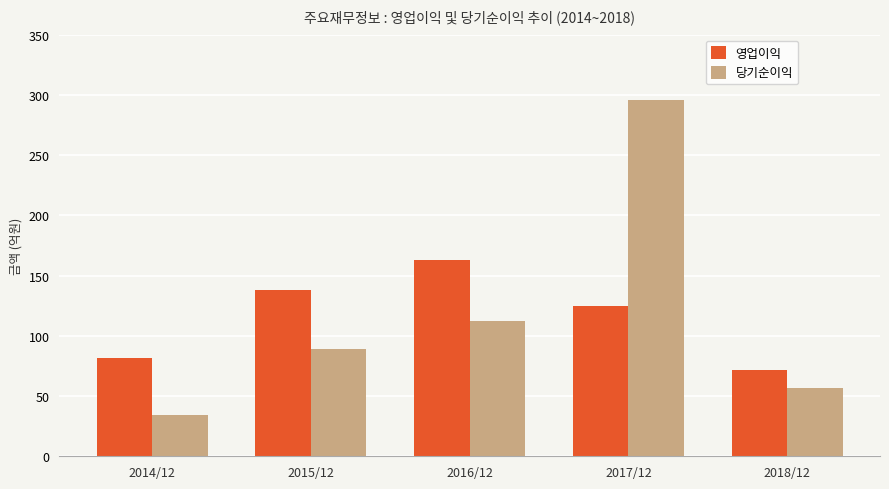

What is the label of the 3rd bar from the left?

2016/12